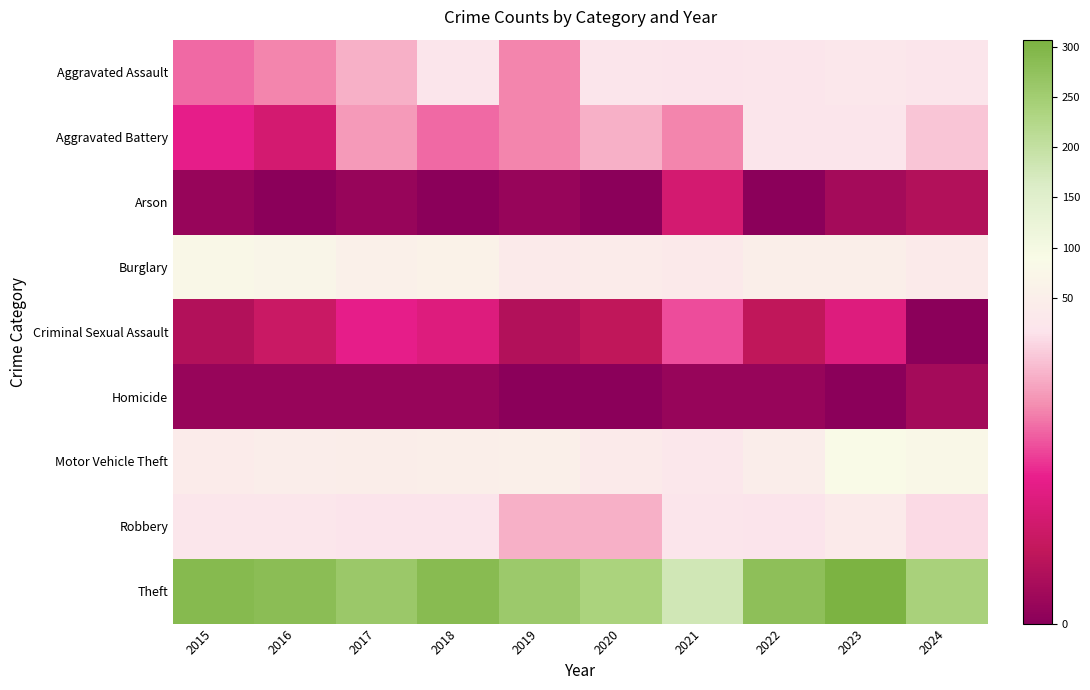

Rank the series by their maximum value, from lowest to highest.

Homicide, Arson, Criminal Sexual Assault, Aggravated Battery, Aggravated Assault, Robbery, Burglary, Motor Vehicle Theft, Theft